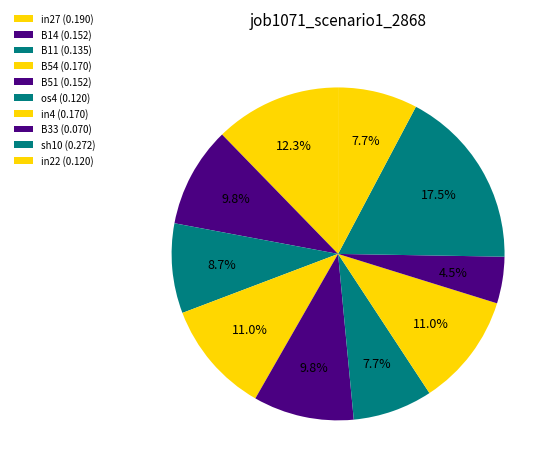

How many slices are in this pie chart?

10